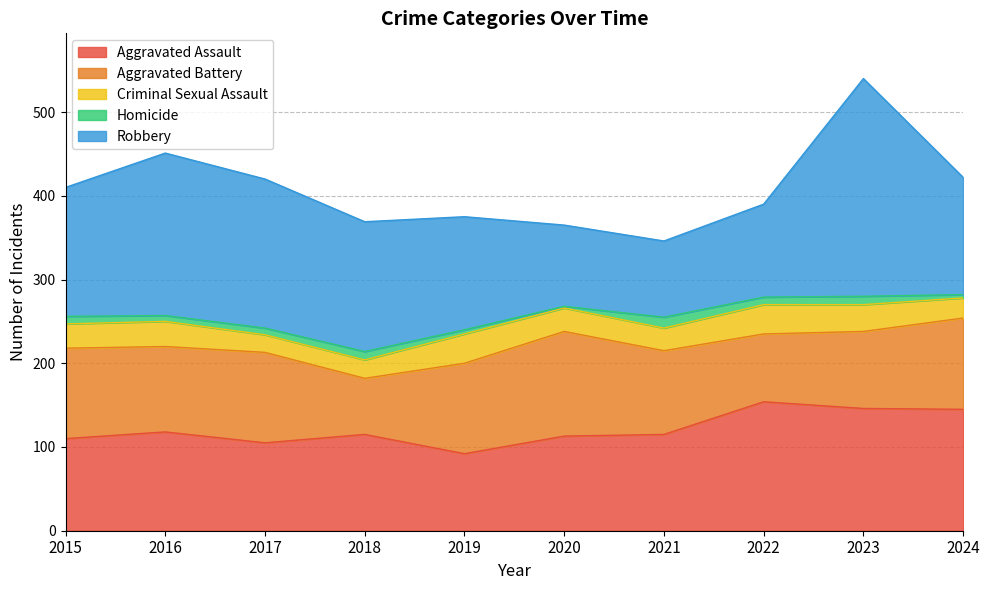

Which series has the widest spread of values?

Robbery